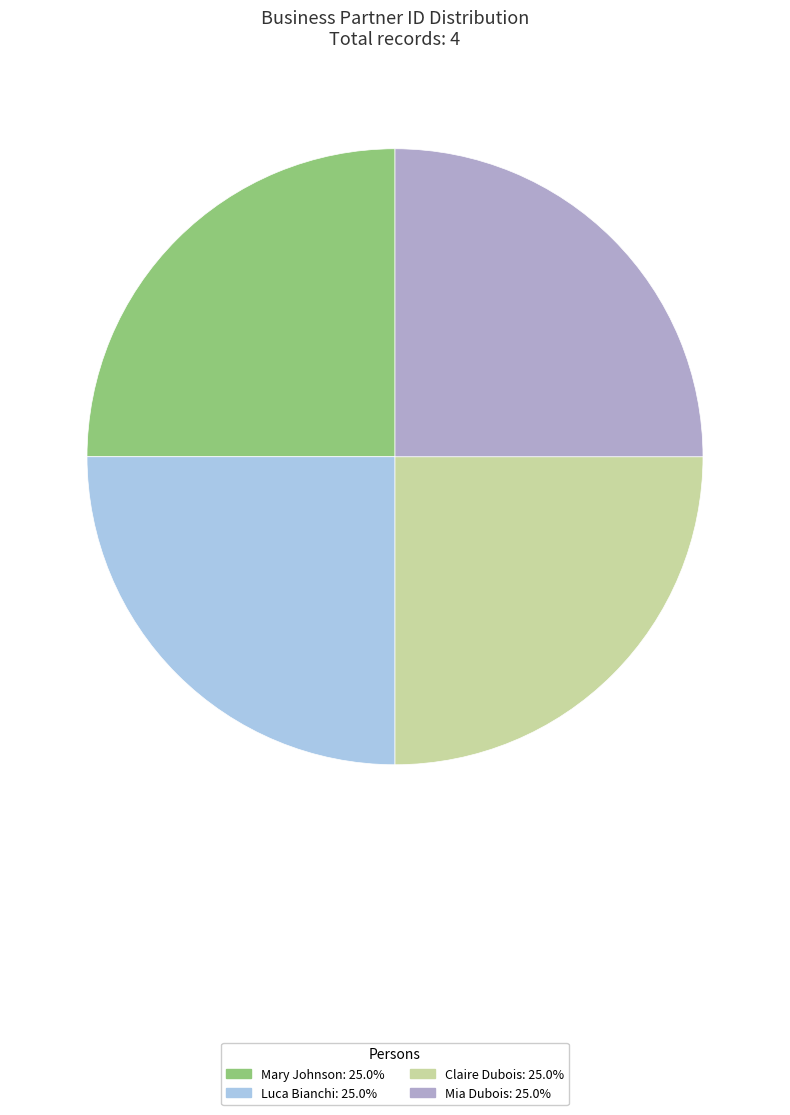

Is it true that Luca Bianchi is 25% of the pie?

True